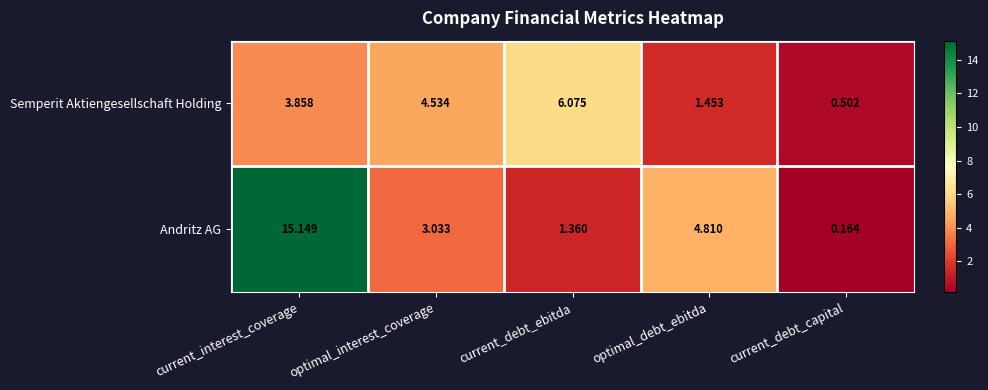

How many data points in Andritz AG are less than 3?

2